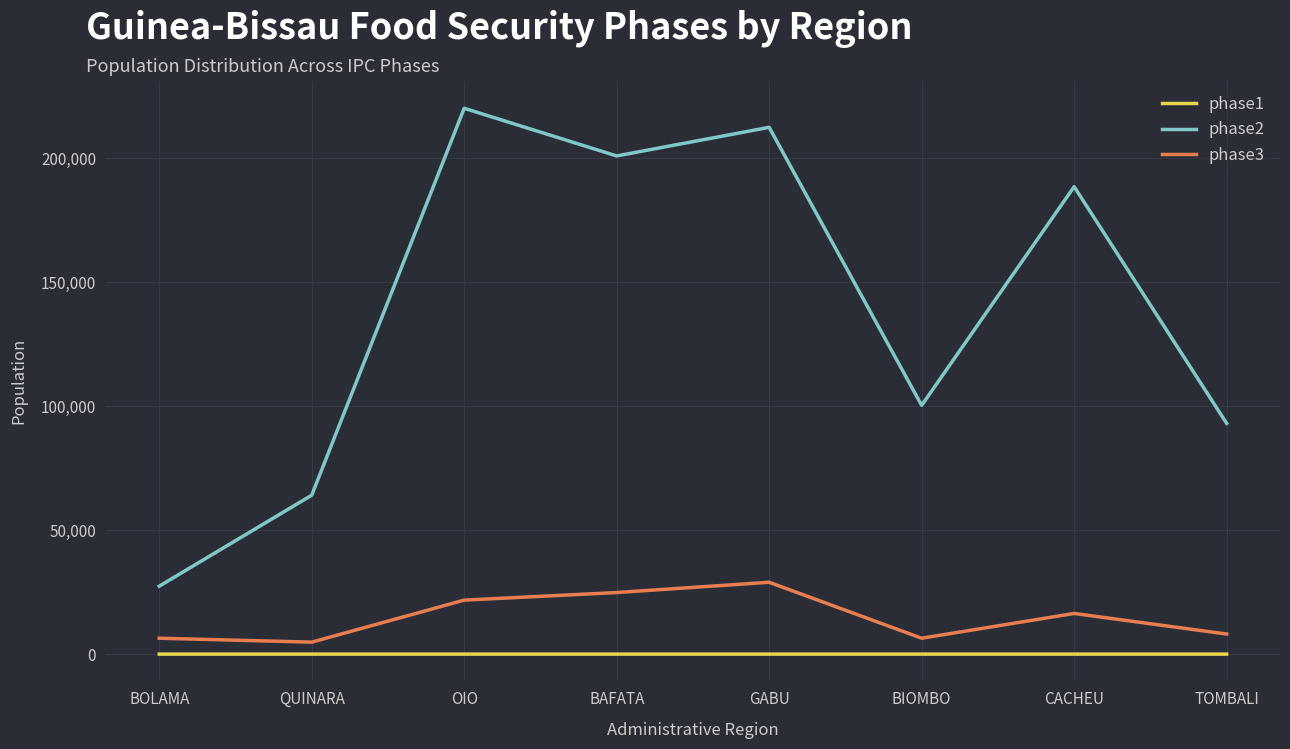

Rank the categories by phase2 value from highest to lowest.

OIO, GABU, BAFATA, CACHEU, BIOMBO, TOMBALI, QUINARA, BOLAMA